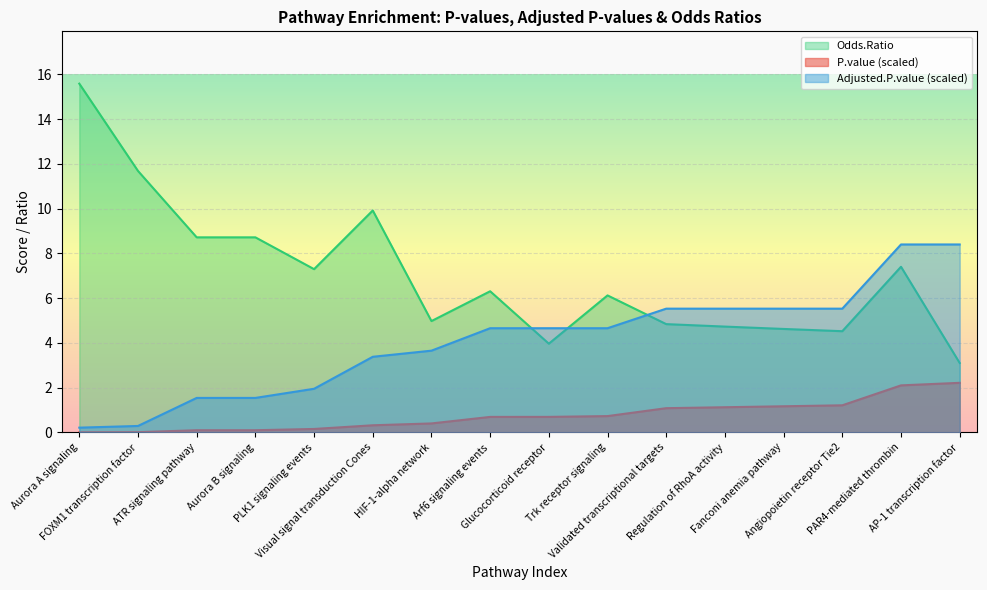

Is it true that P.value equals 0.1 at Aurora B signaling?

False